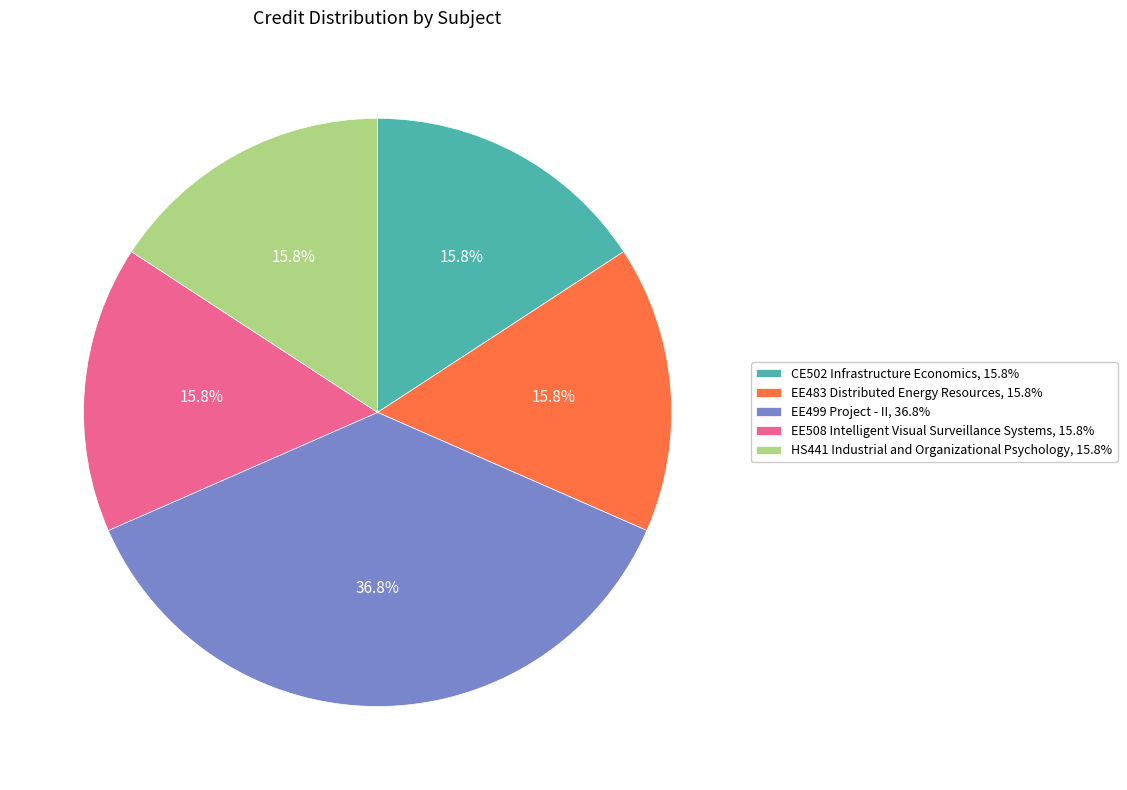

True or false: EE508 Intelligent Visual Surveillance Systems accounts for 10% of the total.

False